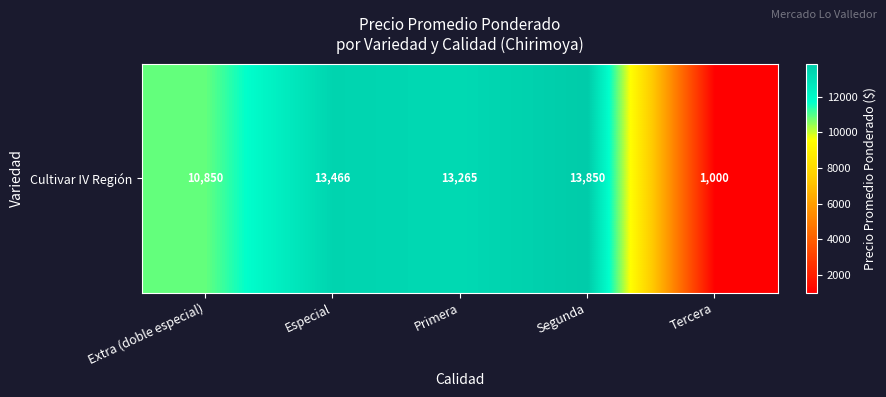

The value at Primera is 13265.4. True or false?

True